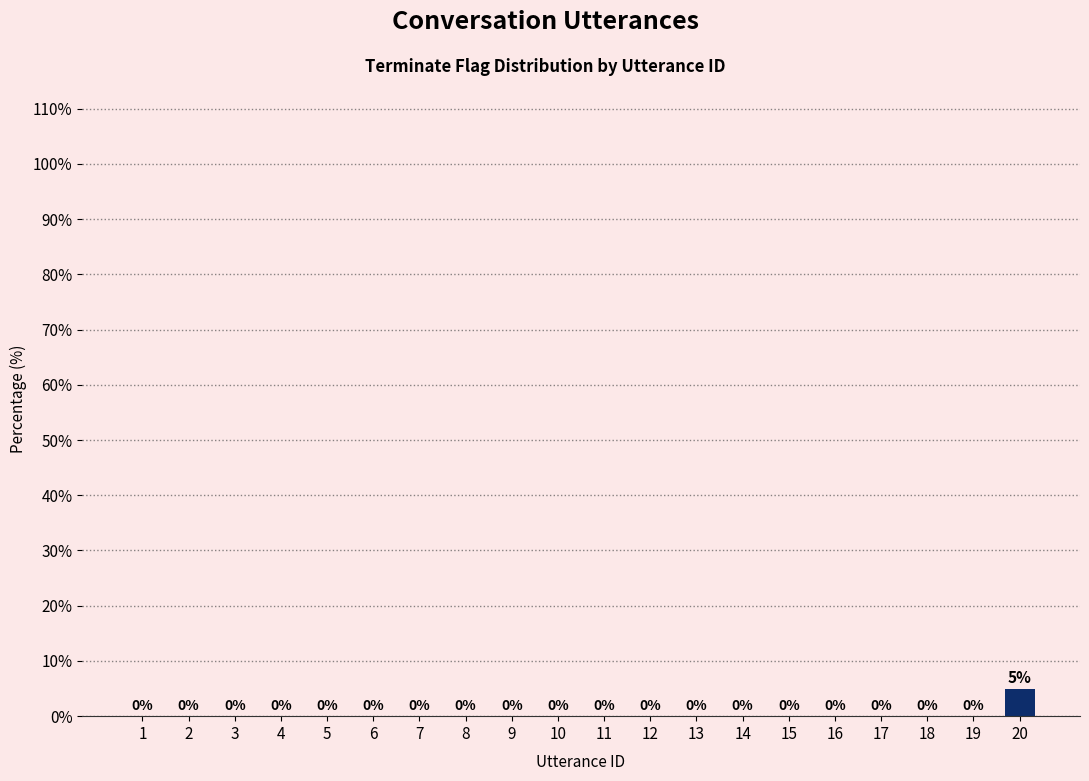

What is the change in value from 6 to 20?

+5